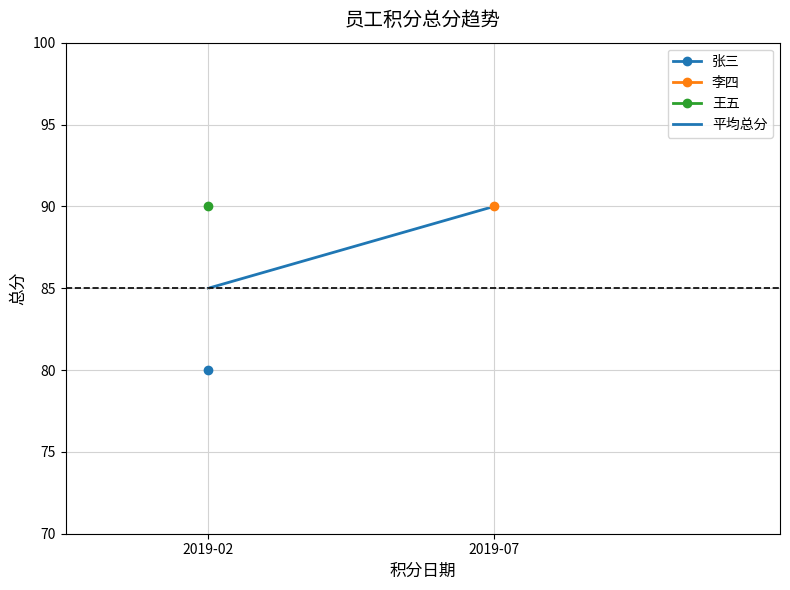

What is the value of the 2nd point from the left?

90